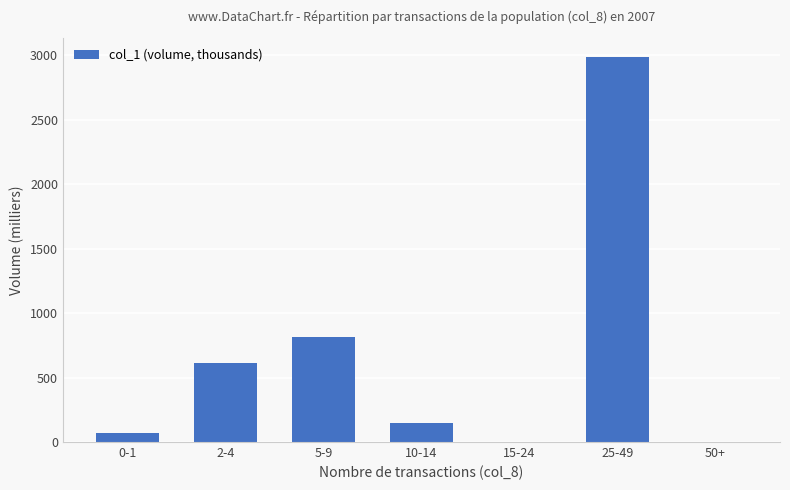

True or false: the data shows 1280 at 50+.

False